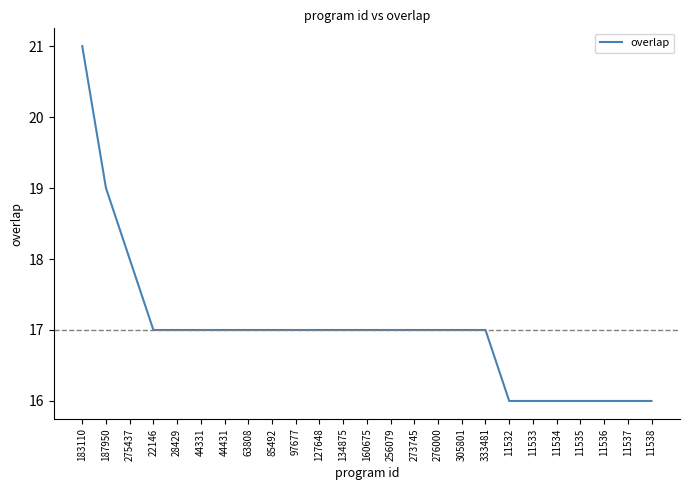

How many distinct data groups are displayed?

1